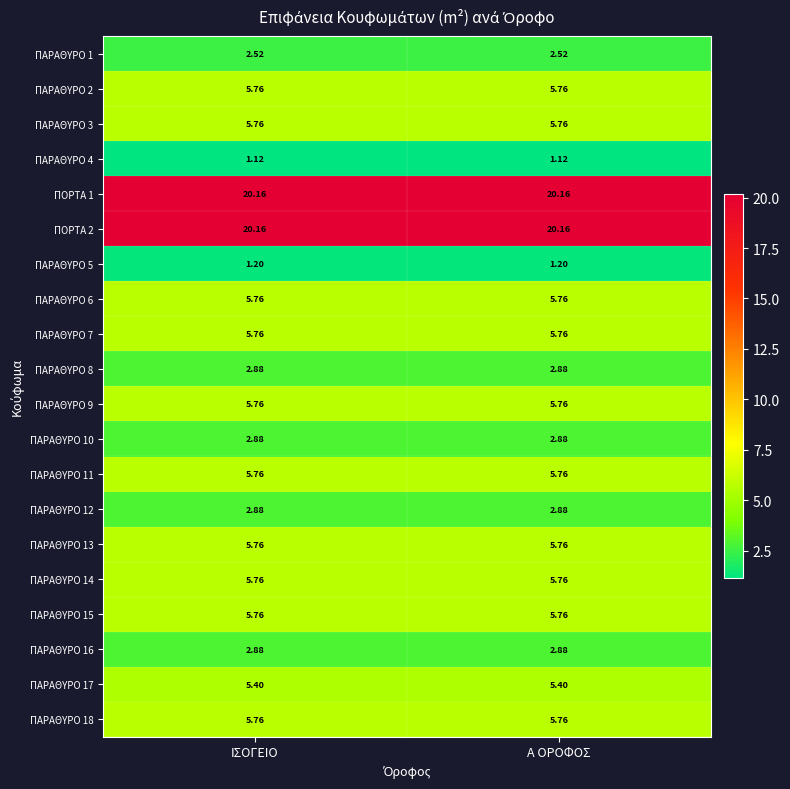

Is the value of ΠΑΡΑΘΥΡΟ 11 at ΙΣΟΓΕΙΟ greater than the value of ΠΑΡΑΘΥΡΟ 1 at Α ΟΡΟΦΟΣ?

Yes